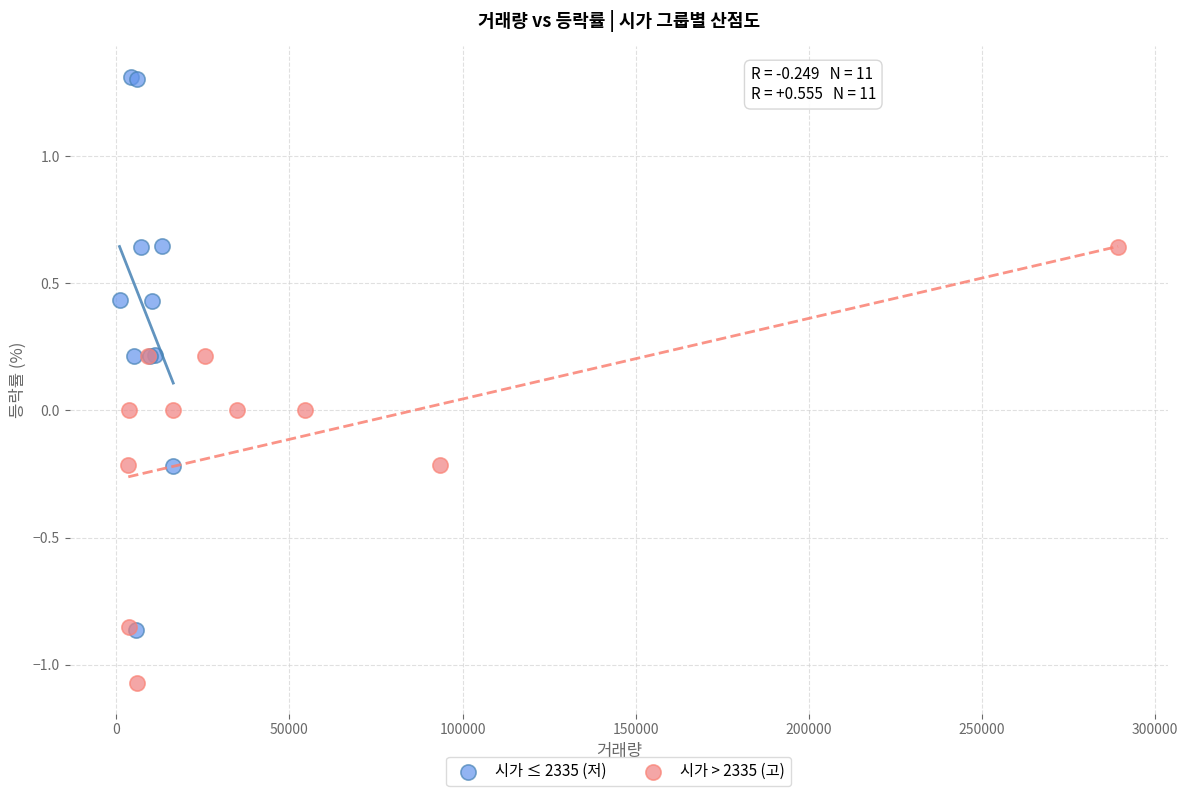

What are all the series names shown in the legend?

시가 ≤ 2335 (저), 시가 > 2335 (고)